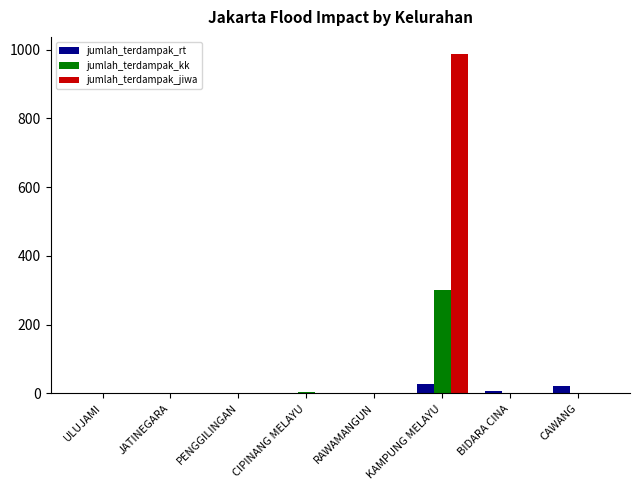

Count the number of categories in the chart.

8